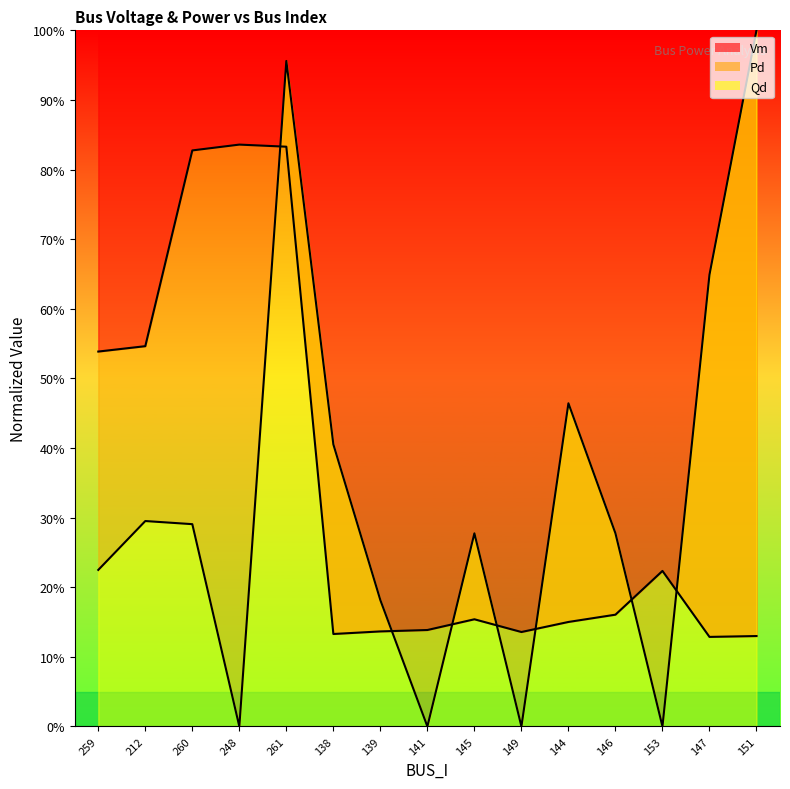

What position from the right is 144?

5